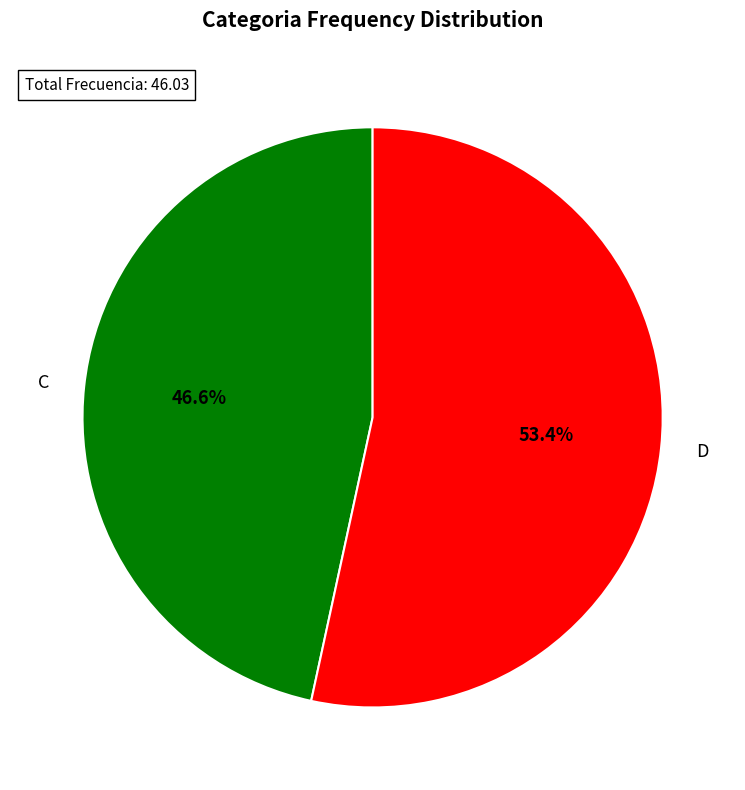

Is it true that D is 26% of the pie?

False